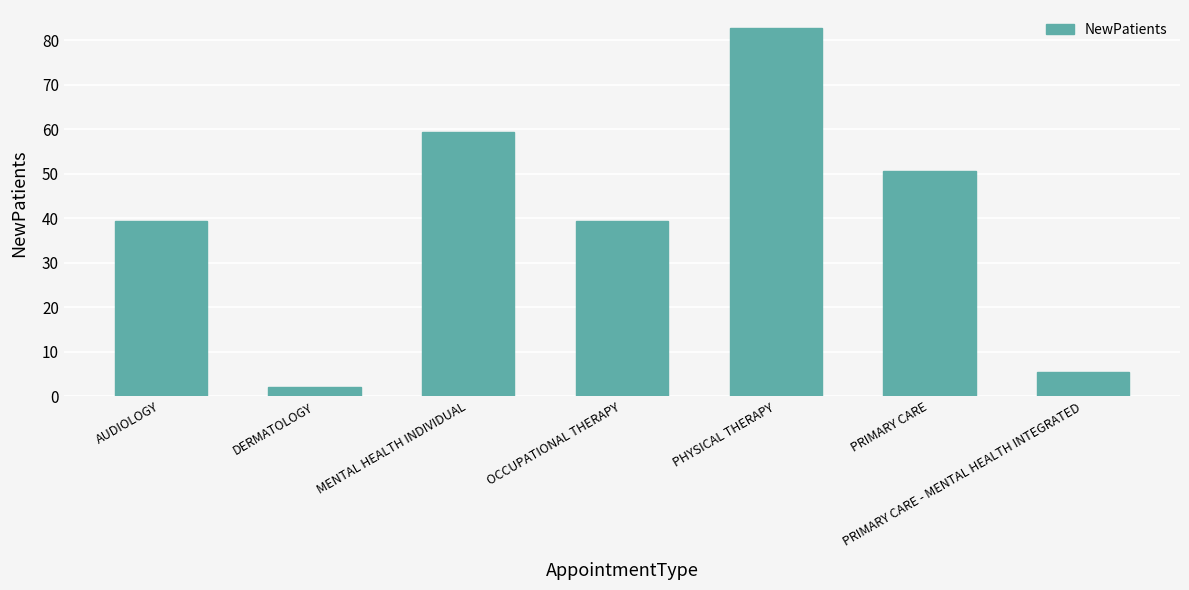

Which label corresponds to the smallest value in the chart?

DERMATOLOGY